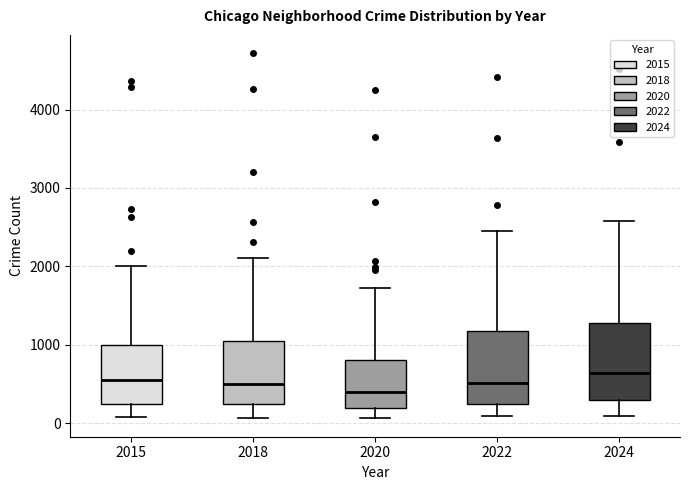

Which box has the lowest median line?

2020